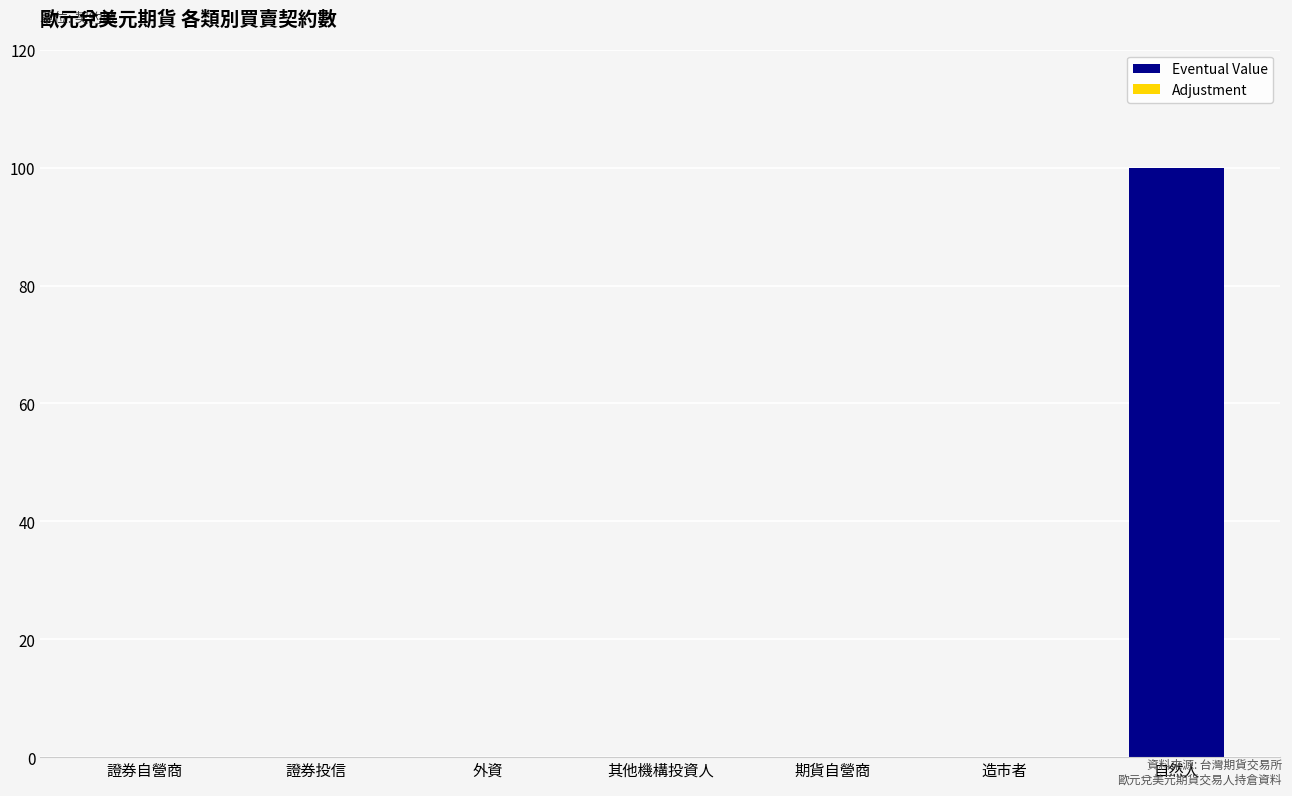

Reading right to left, transcribe all the data shown in this chart.

自然人=100	造市者=0	期貨自營商=0	其他機構投資人=0	外資=0	證券投信=0	證券自營商=0